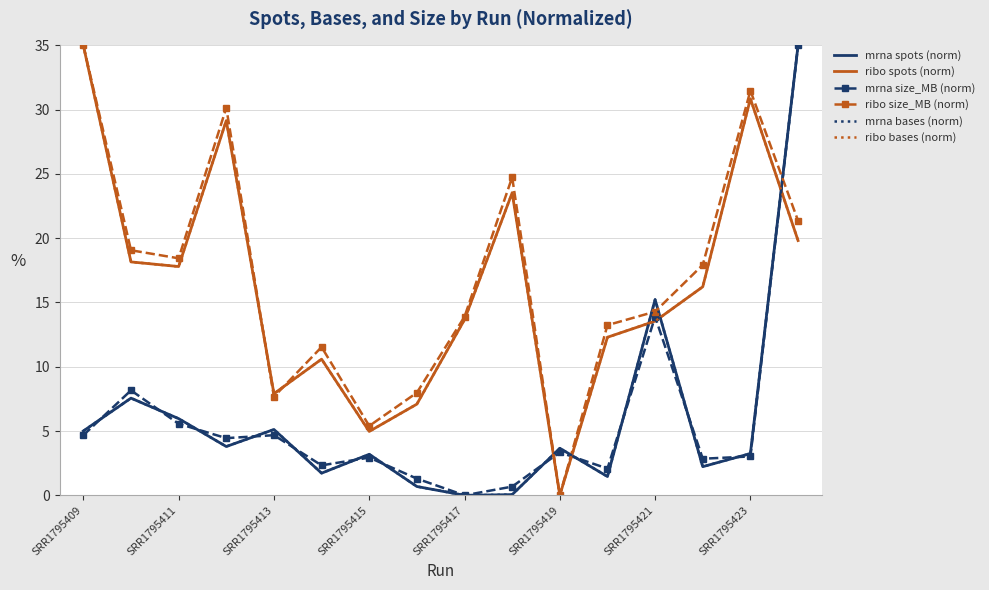

Between which two adjacent categories do ribo spots (norm) and mrna bases (norm) first intersect?

9 and 10